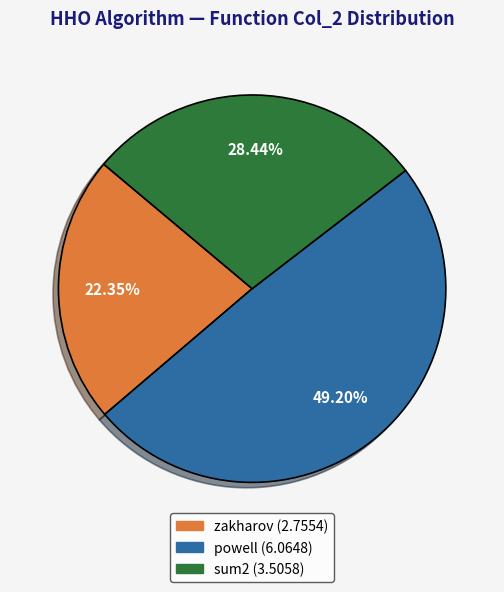

Which slice is the largest?

powell